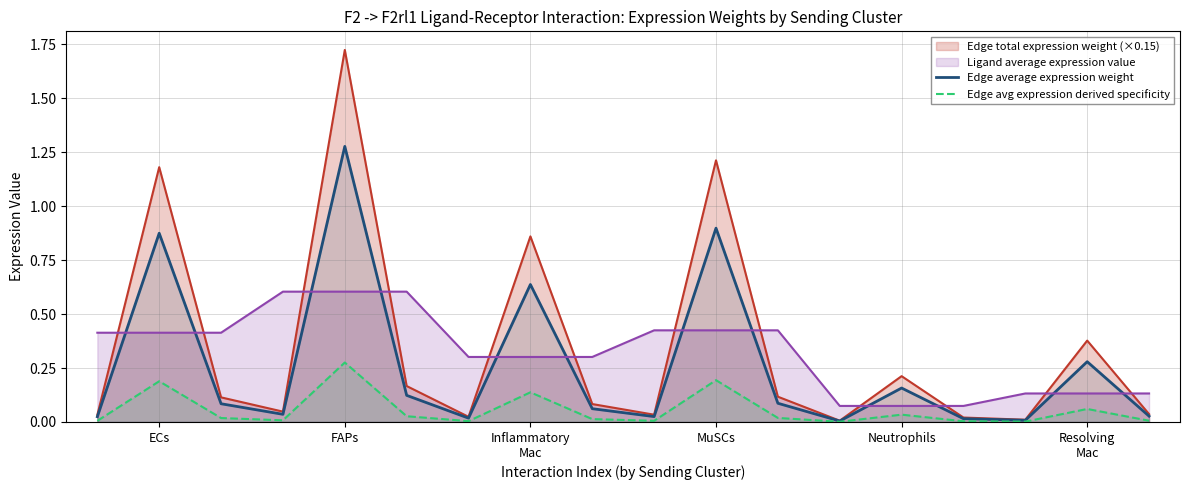

Which series ends up on top after the final intersection of Edge average expression weight and Ligand average expression value?

Ligand average expression value